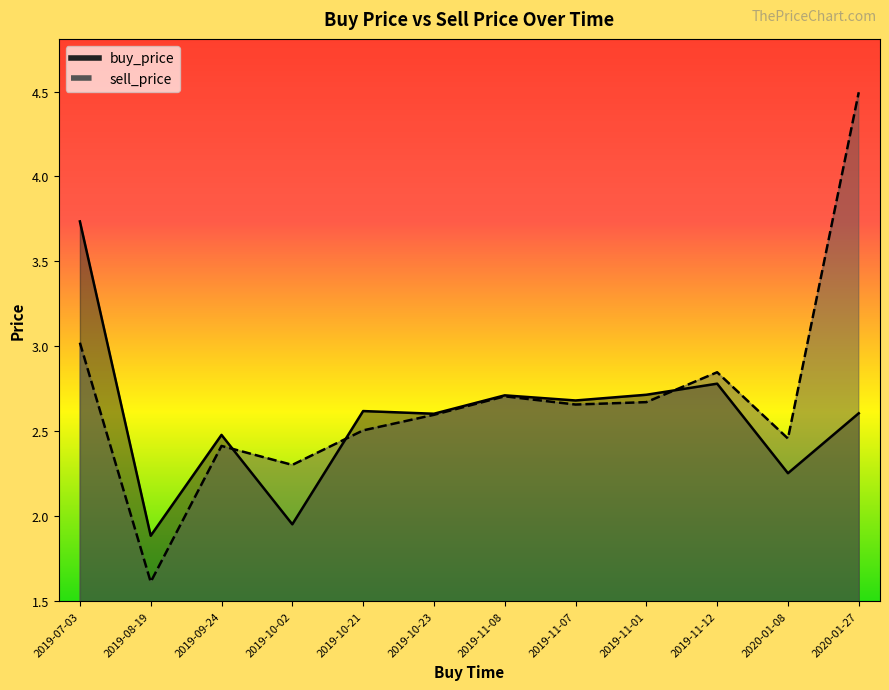

Rank the series at 2019-08-19 from lowest to highest value.

sell_price, buy_price